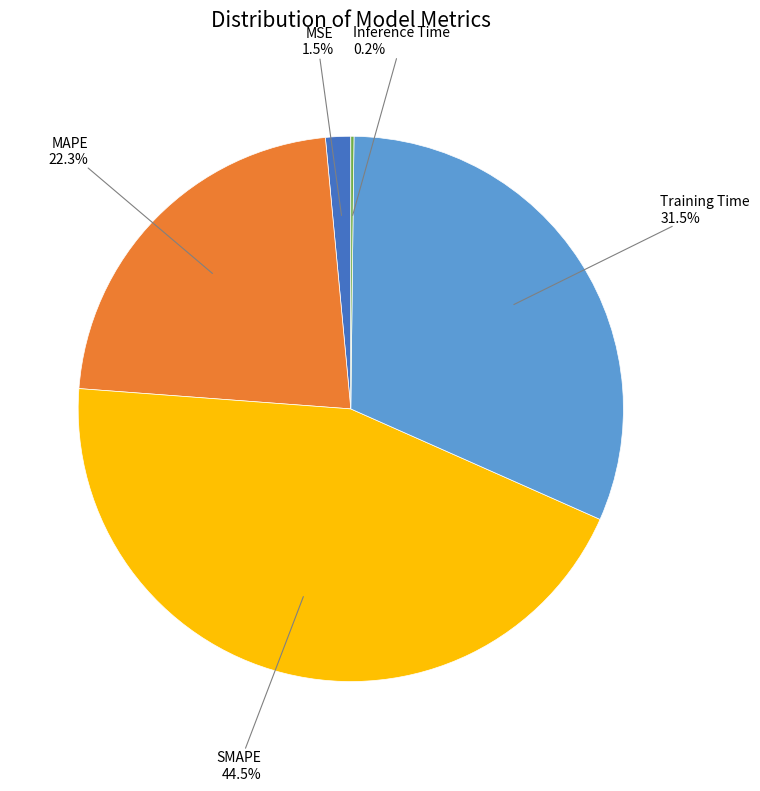

Is there any slice that represents more than half of the pie?

No